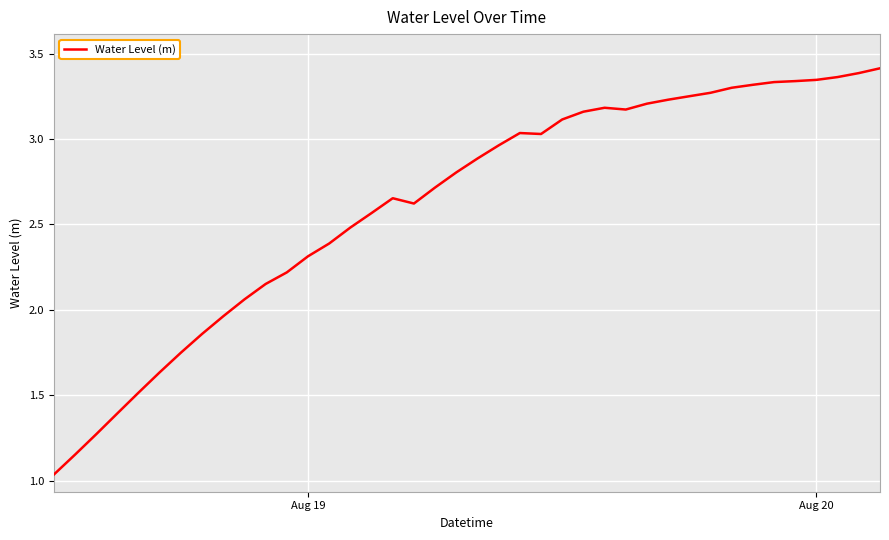

What is the difference between the maximum and minimum values?

2.4